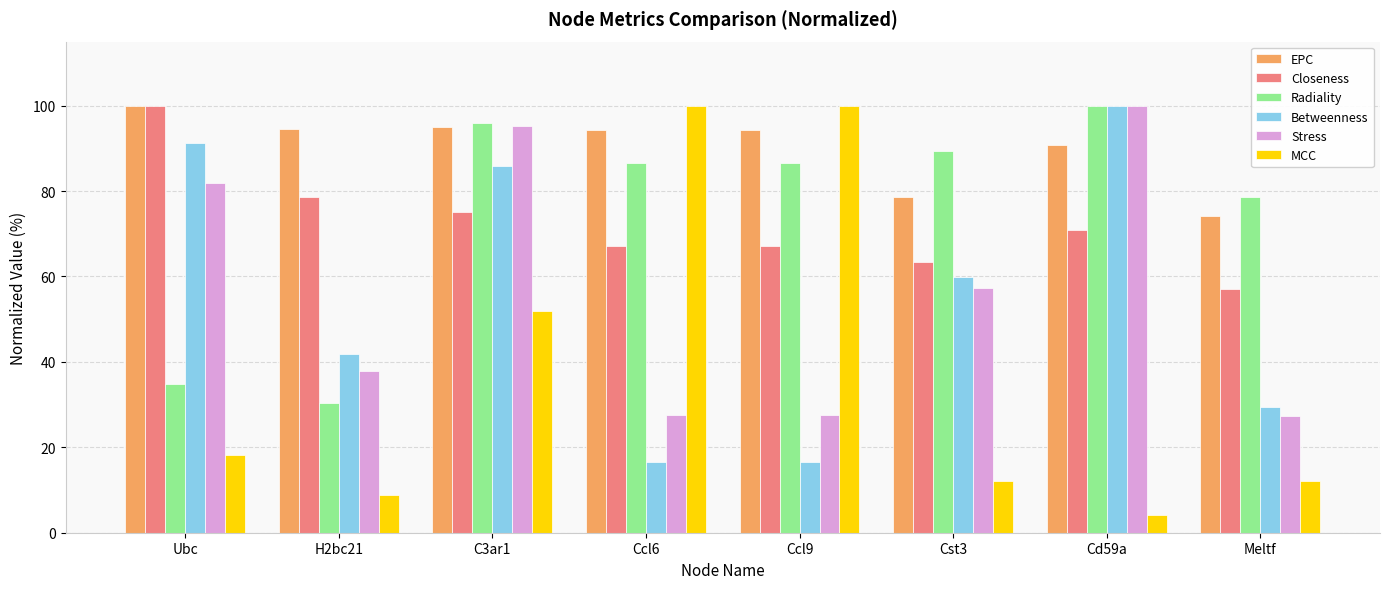

Are the bars horizontal?

No